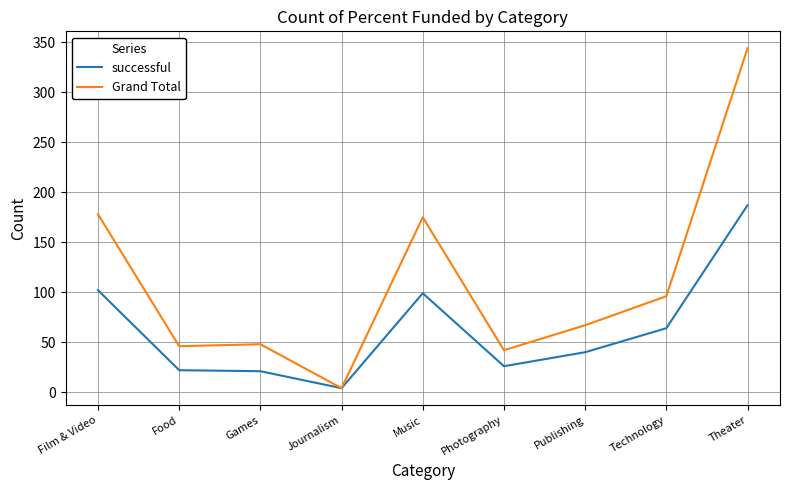

Which series changed the most between Technology and Theater?

Grand Total